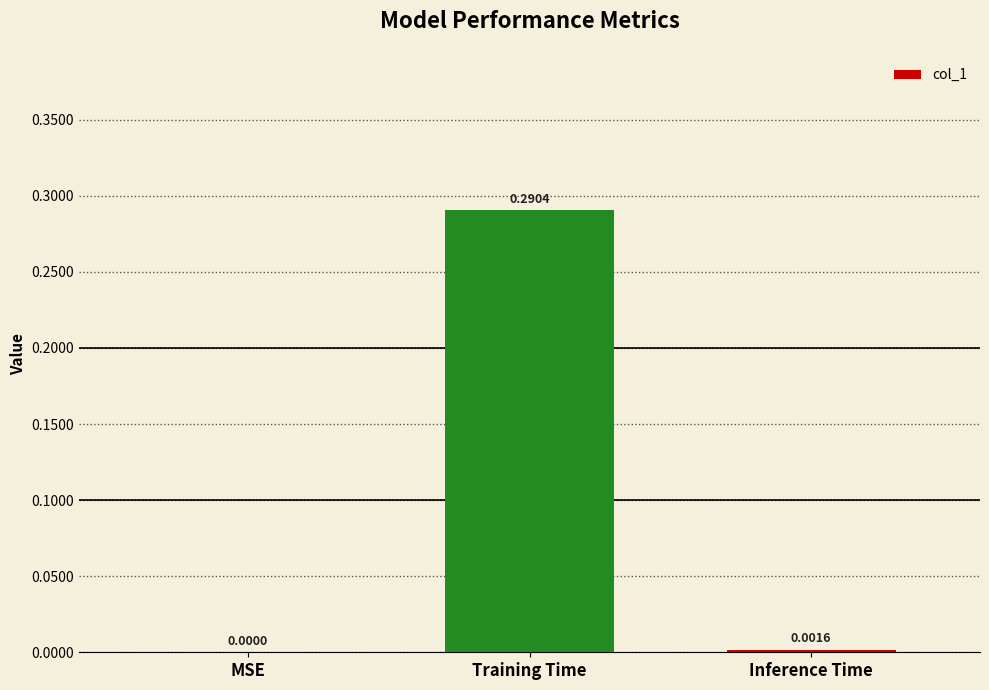

Between Inference Time and MSE, which is larger?

Inference Time